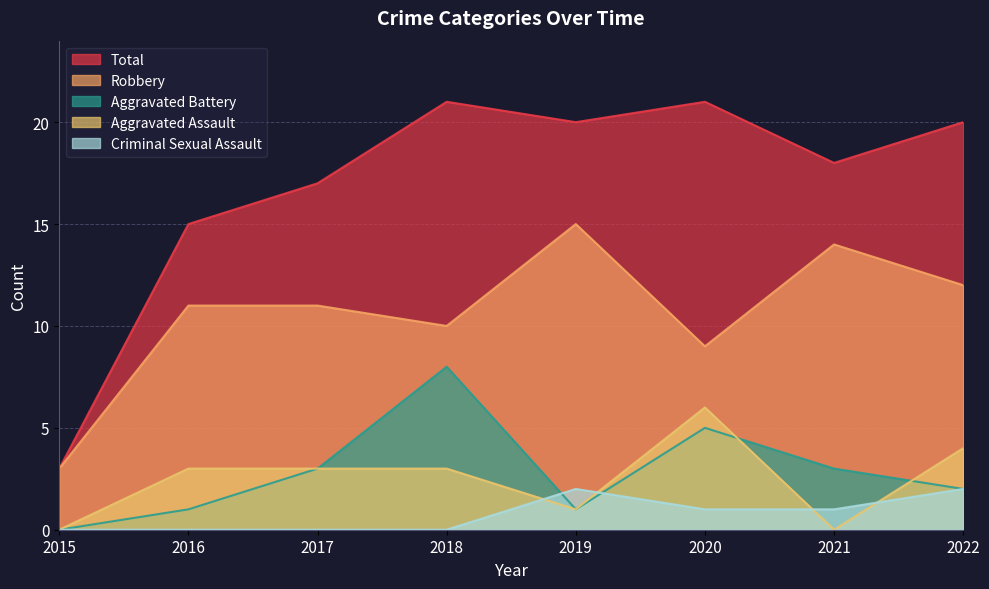

Does the chart have visible grid lines?

Yes